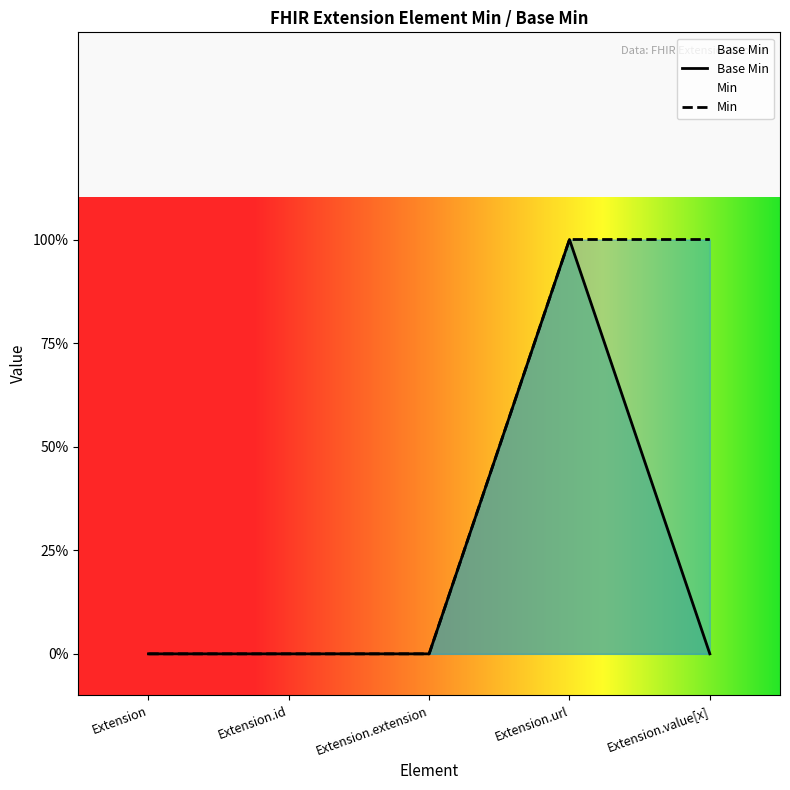

Which label corresponds to the largest value in the chart?

Extension.url